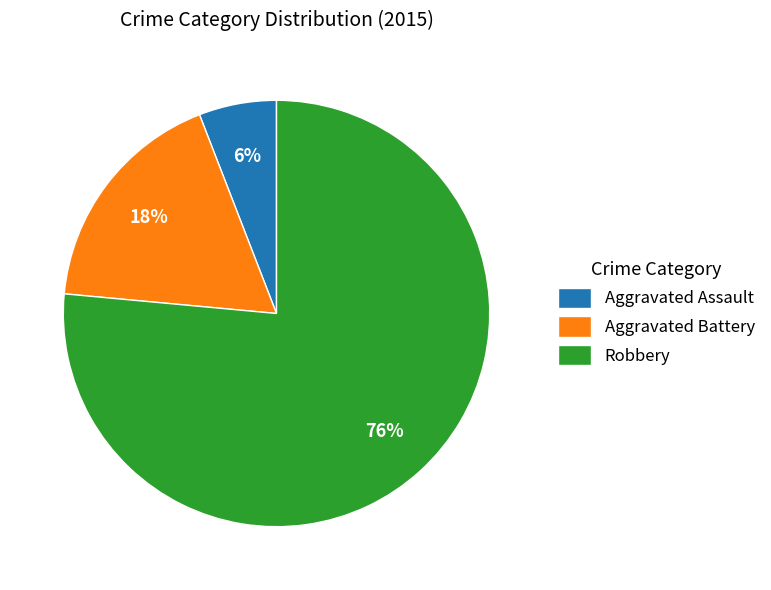

Approximately how many times larger is the value at Aggravated Assault compared to Robbery?

0.1